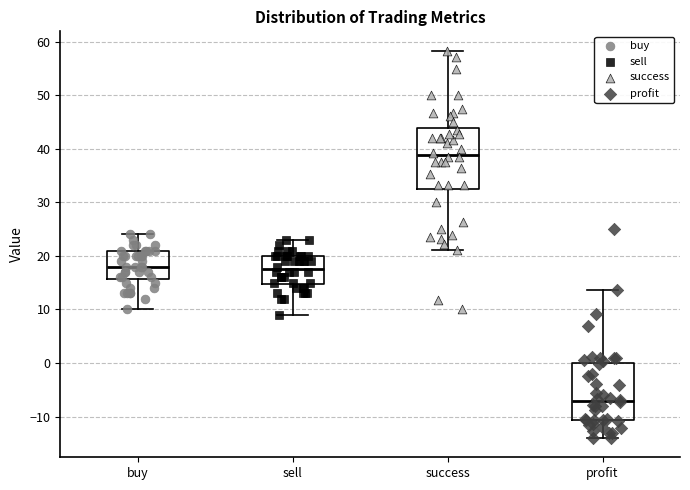

Which box's median line is the highest?

success